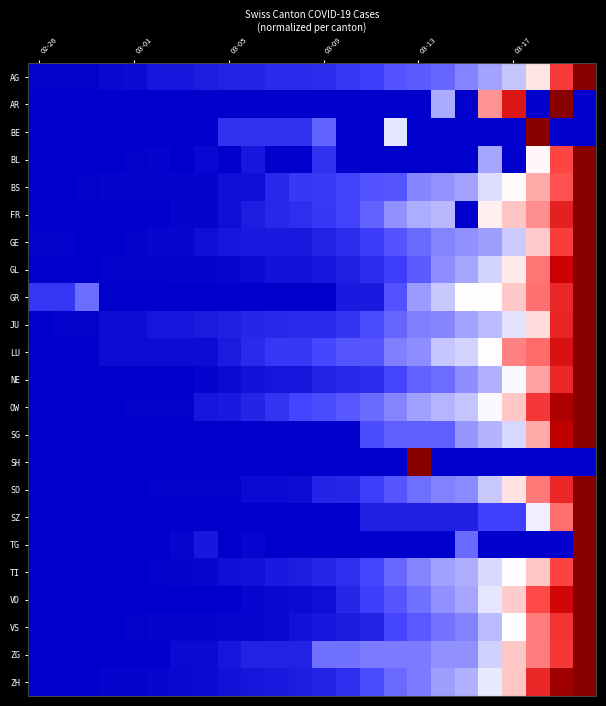

Count the number of categories in the chart.

24